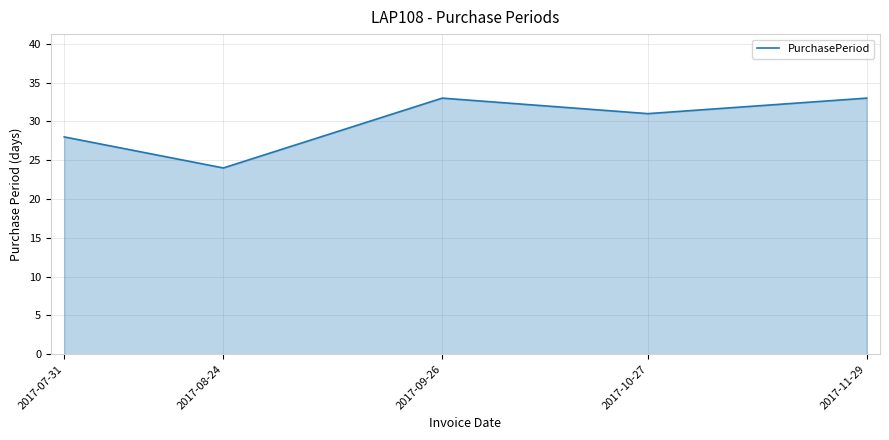

At which label does the data first exceed 31?

2017-09-26